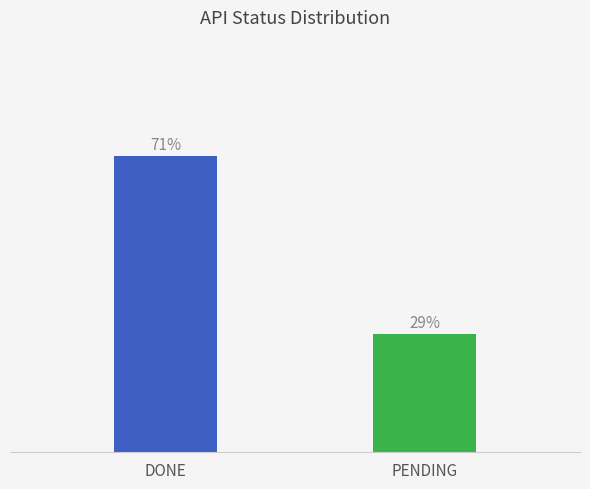

What position from the left is DONE?

1